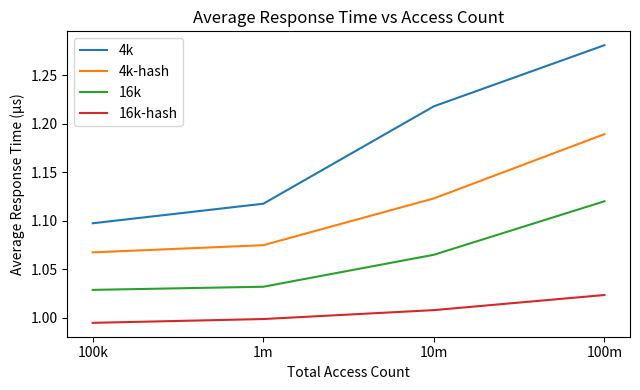

What is the total value across all series at 100m?

4.6